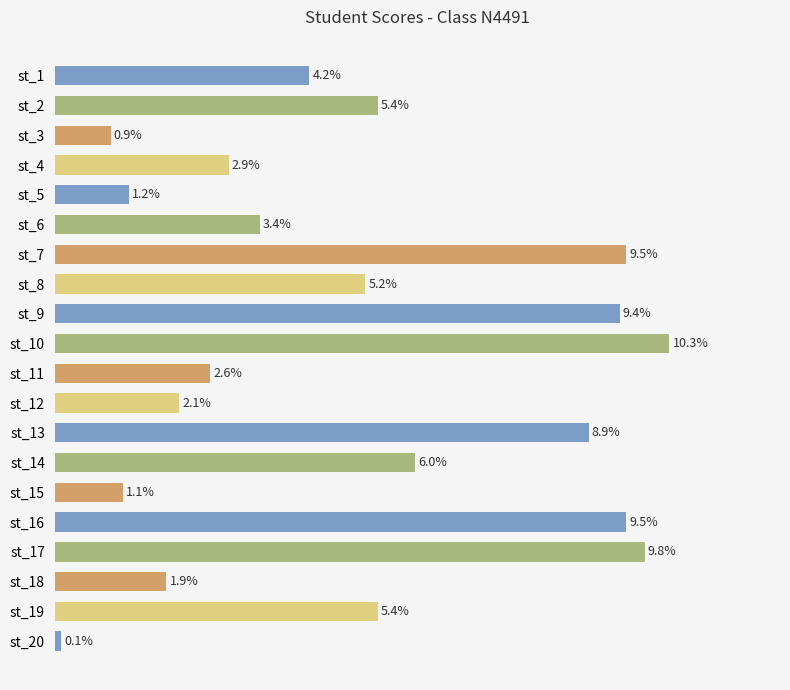

Does the chart contain any negative values?

No